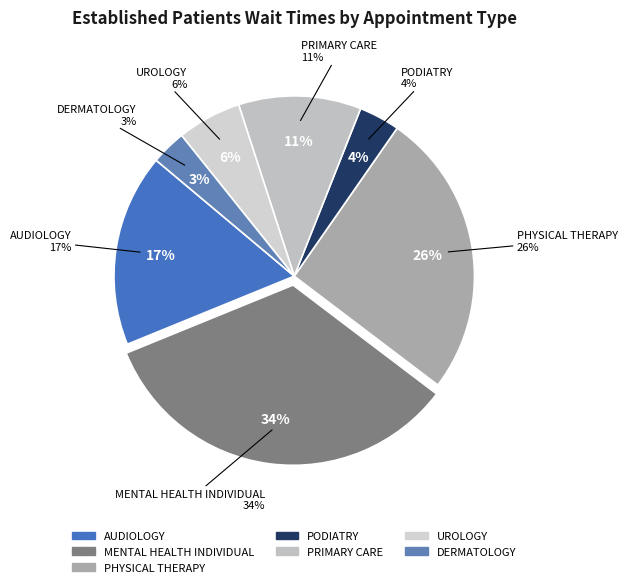

Which category has the smallest portion of the pie?

DERMATOLOGY